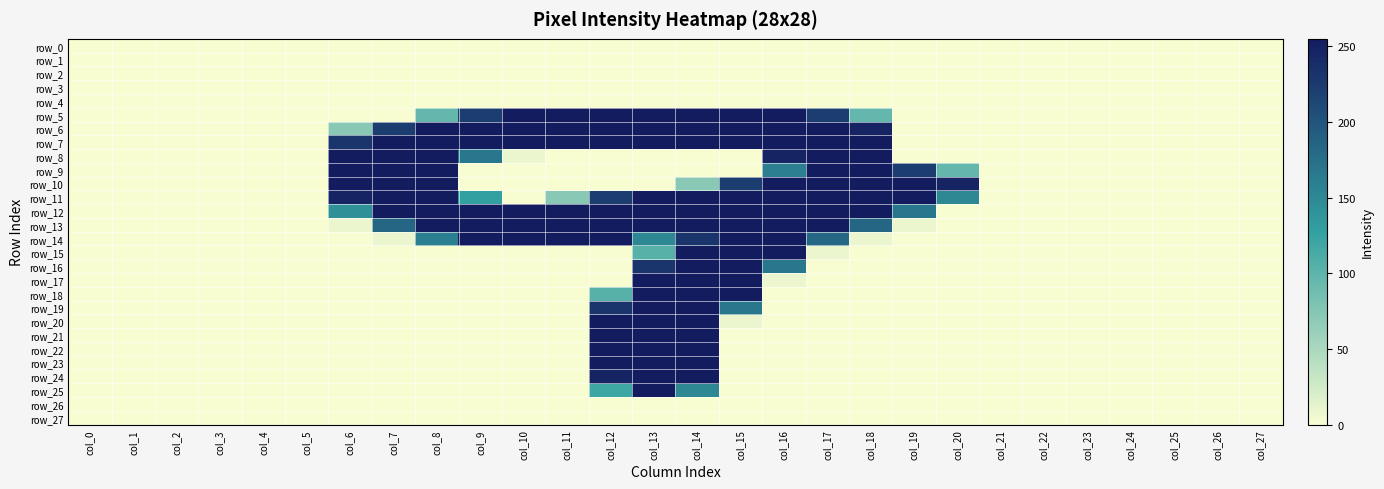

Reading left to right, extract all data points from this chart.

row_0: col_0=0	col_1=0	col_2=0	col_3=0	col_4=0	col_5=0	col_6=0	col_7=0	col_8=0	col_9=0	col_10=0	col_11=0	col_12=0	col_13=0	col_14=0	col_15=0	col_16=0	col_17=0	col_18=0	col_19=0	col_20=0	col_21=0	col_22=0	col_23=0	col_24=0	col_25=0	col_26=0	col_27=0
row_1: col_0=0	col_1=0	col_2=0	col_3=0	col_4=0	col_5=0	col_6=0	col_7=0	col_8=0	col_9=0	col_10=0	col_11=0	col_12=0	col_13=0	col_14=0	col_15=0	col_16=0	col_17=0	col_18=0	col_19=0	col_20=0	col_21=0	col_22=0	col_23=0	col_24=0	col_25=0	col_26=0	col_27=0
row_2: col_0=0	col_1=0	col_2=0	col_3=0	col_4=0	col_5=0	col_6=0	col_7=0	col_8=0	col_9=0	col_10=0	col_11=0	col_12=0	col_13=0	col_14=0	col_15=0	col_16=0	col_17=0	col_18=0	col_19=0	col_20=0	col_21=0	col_22=0	col_23=0	col_24=0	col_25=0	col_26=0	col_27=0
row_3: col_0=0	col_1=0	col_2=0	col_3=0	col_4=0	col_5=0	col_6=0	col_7=0	col_8=0	col_9=0	col_10=0	col_11=0	col_12=0	col_13=0	col_14=0	col_15=0	col_16=0	col_17=0	col_18=0	col_19=0	col_20=0	col_21=0	col_22=0	col_23=0	col_24=0	col_25=0	col_26=0	col_27=0
row_4: col_0=0	col_1=0	col_2=0	col_3=0	col_4=0	col_5=0	col_6=0	col_7=0	col_8=0	col_9=0	col_10=0	col_11=0	col_12=0	col_13=0	col_14=0	col_15=0	col_16=0	col_17=0	col_18=0	col_19=0	col_20=0	col_21=0	col_22=0	col_23=0	col_24=0	col_25=0	col_26=0	col_27=0
row_5: col_0=0	col_1=0	col_2=0	col_3=0	col_4=0	col_5=0	col_6=0	col_7=0	col_8=96	col_9=223	col_10=255	col_11=255	col_12=255	col_13=255	col_14=255	col_15=255	col_16=255	col_17=223	col_18=96	col_19=0	col_20=0	col_21=0	col_22=0	col_23=0	col_24=0	col_25=0	col_26=0	col_27=0
row_6: col_0=0	col_1=0	col_2=0	col_3=0	col_4=0	col_5=0	col_6=72	col_7=223	col_8=255	col_9=255	col_10=255	col_11=255	col_12=255	col_13=255	col_14=255	col_15=255	col_16=255	col_17=255	col_18=247	col_19=0	col_20=0	col_21=0	col_22=0	col_23=0	col_24=0	col_25=0	col_26=0	col_27=0
row_7: col_0=0	col_1=0	col_2=0	col_3=0	col_4=0	col_5=0	col_6=231	col_7=255	col_8=255	col_9=255	col_10=255	col_11=255	col_12=255	col_13=255	col_14=255	col_15=255	col_16=255	col_17=255	col_18=255	col_19=0	col_20=0	col_21=0	col_22=0	col_23=0	col_24=0	col_25=0	col_26=0	col_27=0
row_8: col_0=0	col_1=0	col_2=0	col_3=0	col_4=0	col_5=0	col_6=255	col_7=255	col_8=255	col_9=167	col_10=8	col_11=0	col_12=0	col_13=0	col_14=0	col_15=0	col_16=247	col_17=255	col_18=255	col_19=0	col_20=0	col_21=0	col_22=0	col_23=0	col_24=0	col_25=0	col_26=0	col_27=0
row_9: col_0=0	col_1=0	col_2=0	col_3=0	col_4=0	col_5=0	col_6=255	col_7=255	col_8=255	col_9=0	col_10=0	col_11=0	col_12=0	col_13=0	col_14=0	col_15=0	col_16=159	col_17=255	col_18=255	col_19=223	col_20=96	col_21=0	col_22=0	col_23=0	col_24=0	col_25=0	col_26=0	col_27=0
row_10: col_0=0	col_1=0	col_2=0	col_3=0	col_4=0	col_5=0	col_6=255	col_7=255	col_8=255	col_9=0	col_10=0	col_11=0	col_12=0	col_13=0	col_14=72	col_15=223	col_16=255	col_17=255	col_18=255	col_19=255	col_20=247	col_21=0	col_22=0	col_23=0	col_24=0	col_25=0	col_26=0	col_27=0
row_11: col_0=0	col_1=0	col_2=0	col_3=0	col_4=0	col_5=0	col_6=247	col_7=255	col_8=255	col_9=128	col_10=0	col_11=72	col_12=223	col_13=255	col_14=255	col_15=255	col_16=255	col_17=255	col_18=255	col_19=255	col_20=151	col_21=0	col_22=0	col_23=0	col_24=0	col_25=0	col_26=0	col_27=0
row_12: col_0=0	col_1=0	col_2=0	col_3=0	col_4=0	col_5=0	col_6=143	col_7=255	col_8=255	col_9=255	col_10=255	col_11=255	col_12=255	col_13=255	col_14=255	col_15=255	col_16=255	col_17=255	col_18=255	col_19=167	col_20=0	col_21=0	col_22=0	col_23=0	col_24=0	col_25=0	col_26=0	col_27=0
row_13: col_0=0	col_1=0	col_2=0	col_3=0	col_4=0	col_5=0	col_6=8	col_7=183	col_8=255	col_9=255	col_10=255	col_11=255	col_12=255	col_13=255	col_14=255	col_15=255	col_16=255	col_17=255	col_18=183	col_19=8	col_20=0	col_21=0	col_22=0	col_23=0	col_24=0	col_25=0	col_26=0	col_27=0
row_14: col_0=0	col_1=0	col_2=0	col_3=0	col_4=0	col_5=0	col_6=0	col_7=8	col_8=159	col_9=255	col_10=255	col_11=255	col_12=255	col_13=151	col_14=231	col_15=255	col_16=255	col_17=183	col_18=8	col_19=0	col_20=0	col_21=0	col_22=0	col_23=0	col_24=0	col_25=0	col_26=0	col_27=0
row_15: col_0=0	col_1=0	col_2=0	col_3=0	col_4=0	col_5=0	col_6=0	col_7=0	col_8=0	col_9=0	col_10=0	col_11=0	col_12=0	col_13=104	col_14=255	col_15=255	col_16=255	col_17=8	col_18=0	col_19=0	col_20=0	col_21=0	col_22=0	col_23=0	col_24=0	col_25=0	col_26=0	col_27=0
row_16: col_0=0	col_1=0	col_2=0	col_3=0	col_4=0	col_5=0	col_6=0	col_7=0	col_8=0	col_9=0	col_10=0	col_11=0	col_12=0	col_13=231	col_14=255	col_15=255	col_16=167	col_17=0	col_18=0	col_19=0	col_20=0	col_21=0	col_22=0	col_23=0	col_24=0	col_25=0	col_26=0	col_27=0
row_17: col_0=0	col_1=0	col_2=0	col_3=0	col_4=0	col_5=0	col_6=0	col_7=0	col_8=0	col_9=0	col_10=0	col_11=0	col_12=0	col_13=255	col_14=255	col_15=255	col_16=8	col_17=0	col_18=0	col_19=0	col_20=0	col_21=0	col_22=0	col_23=0	col_24=0	col_25=0	col_26=0	col_27=0
row_18: col_0=0	col_1=0	col_2=0	col_3=0	col_4=0	col_5=0	col_6=0	col_7=0	col_8=0	col_9=0	col_10=0	col_11=0	col_12=104	col_13=255	col_14=255	col_15=255	col_16=0	col_17=0	col_18=0	col_19=0	col_20=0	col_21=0	col_22=0	col_23=0	col_24=0	col_25=0	col_26=0	col_27=0
row_19: col_0=0	col_1=0	col_2=0	col_3=0	col_4=0	col_5=0	col_6=0	col_7=0	col_8=0	col_9=0	col_10=0	col_11=0	col_12=231	col_13=255	col_14=255	col_15=167	col_16=0	col_17=0	col_18=0	col_19=0	col_20=0	col_21=0	col_22=0	col_23=0	col_24=0	col_25=0	col_26=0	col_27=0
row_20: col_0=0	col_1=0	col_2=0	col_3=0	col_4=0	col_5=0	col_6=0	col_7=0	col_8=0	col_9=0	col_10=0	col_11=0	col_12=255	col_13=255	col_14=255	col_15=8	col_16=0	col_17=0	col_18=0	col_19=0	col_20=0	col_21=0	col_22=0	col_23=0	col_24=0	col_25=0	col_26=0	col_27=0
row_21: col_0=0	col_1=0	col_2=0	col_3=0	col_4=0	col_5=0	col_6=0	col_7=0	col_8=0	col_9=0	col_10=0	col_11=0	col_12=255	col_13=255	col_14=255	col_15=0	col_16=0	col_17=0	col_18=0	col_19=0	col_20=0	col_21=0	col_22=0	col_23=0	col_24=0	col_25=0	col_26=0	col_27=0
row_22: col_0=0	col_1=0	col_2=0	col_3=0	col_4=0	col_5=0	col_6=0	col_7=0	col_8=0	col_9=0	col_10=0	col_11=0	col_12=255	col_13=255	col_14=255	col_15=0	col_16=0	col_17=0	col_18=0	col_19=0	col_20=0	col_21=0	col_22=0	col_23=0	col_24=0	col_25=0	col_26=0	col_27=0
row_23: col_0=0	col_1=0	col_2=0	col_3=0	col_4=0	col_5=0	col_6=0	col_7=0	col_8=0	col_9=0	col_10=0	col_11=0	col_12=255	col_13=255	col_14=255	col_15=0	col_16=0	col_17=0	col_18=0	col_19=0	col_20=0	col_21=0	col_22=0	col_23=0	col_24=0	col_25=0	col_26=0	col_27=0
row_24: col_0=0	col_1=0	col_2=0	col_3=0	col_4=0	col_5=0	col_6=0	col_7=0	col_8=0	col_9=0	col_10=0	col_11=0	col_12=247	col_13=255	col_14=255	col_15=0	col_16=0	col_17=0	col_18=0	col_19=0	col_20=0	col_21=0	col_22=0	col_23=0	col_24=0	col_25=0	col_26=0	col_27=0
row_25: col_0=0	col_1=0	col_2=0	col_3=0	col_4=0	col_5=0	col_6=0	col_7=0	col_8=0	col_9=0	col_10=0	col_11=0	col_12=120	col_13=255	col_14=151	col_15=0	col_16=0	col_17=0	col_18=0	col_19=0	col_20=0	col_21=0	col_22=0	col_23=0	col_24=0	col_25=0	col_26=0	col_27=0
row_26: col_0=0	col_1=0	col_2=0	col_3=0	col_4=0	col_5=0	col_6=0	col_7=0	col_8=0	col_9=0	col_10=0	col_11=0	col_12=0	col_13=0	col_14=0	col_15=0	col_16=0	col_17=0	col_18=0	col_19=0	col_20=0	col_21=0	col_22=0	col_23=0	col_24=0	col_25=0	col_26=0	col_27=0
row_27: col_0=0	col_1=0	col_2=0	col_3=0	col_4=0	col_5=0	col_6=0	col_7=0	col_8=0	col_9=0	col_10=0	col_11=0	col_12=0	col_13=0	col_14=0	col_15=0	col_16=0	col_17=0	col_18=0	col_19=0	col_20=0	col_21=0	col_22=0	col_23=0	col_24=0	col_25=0	col_26=0	col_27=0